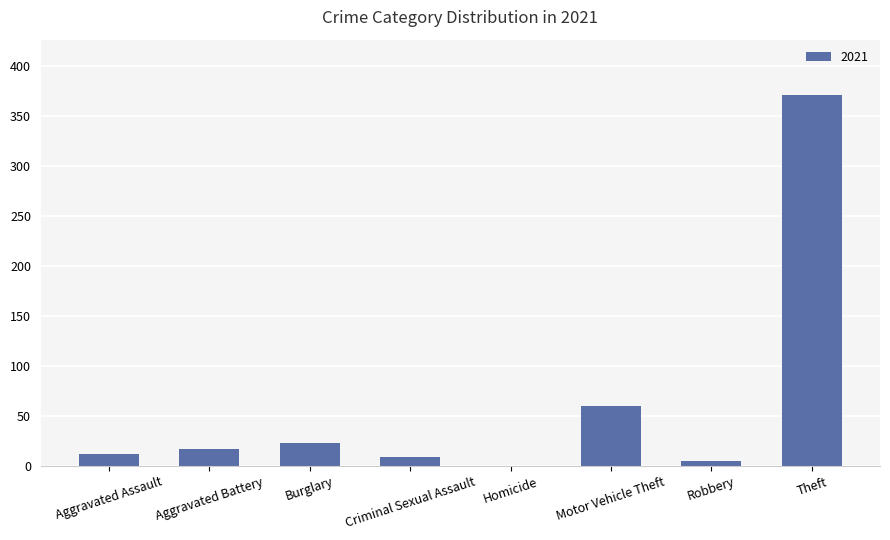

Is it true that the value at Homicide is 126?

False